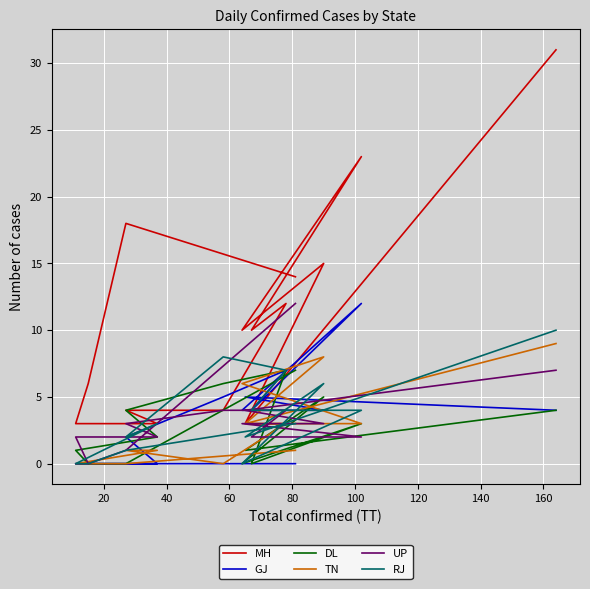

What is the sum of all DL values?

40